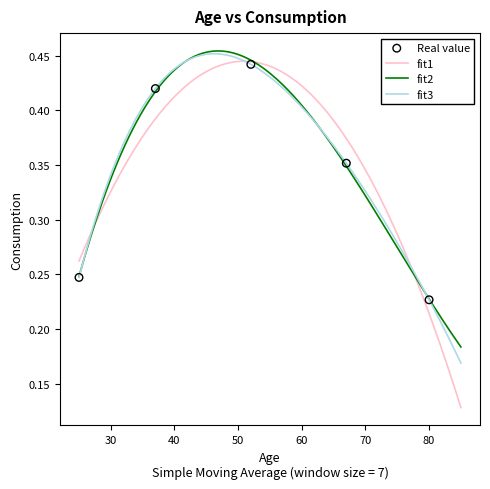

Between 80 and 52, which is larger?

52